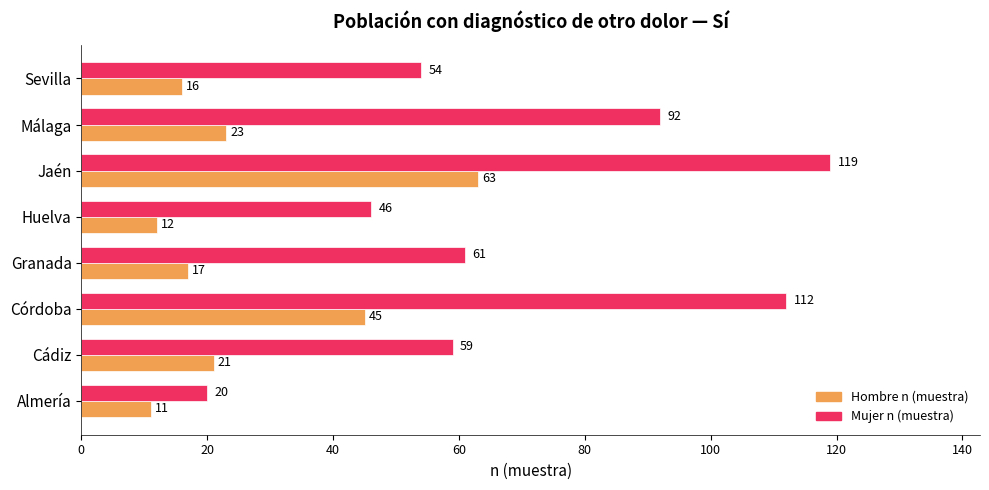

Count the number of categories in the chart.

8